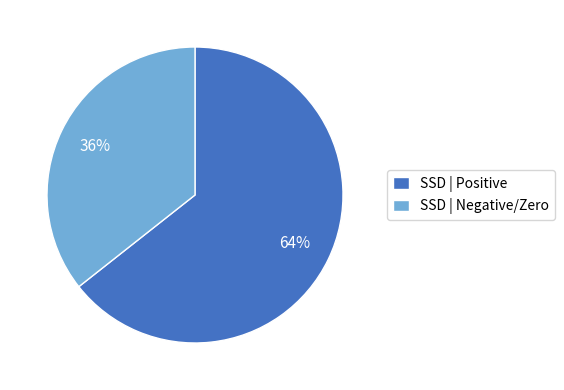

To the nearest percent, what percentage of the pie is SSD | Positive?

64%